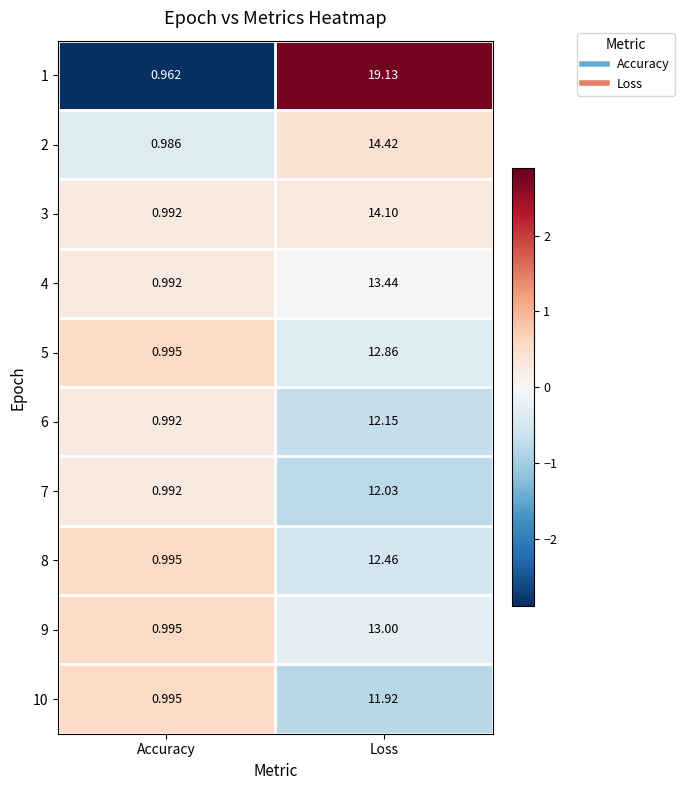

Is the value of 7 at Loss greater than the value of 3 at Loss?

No